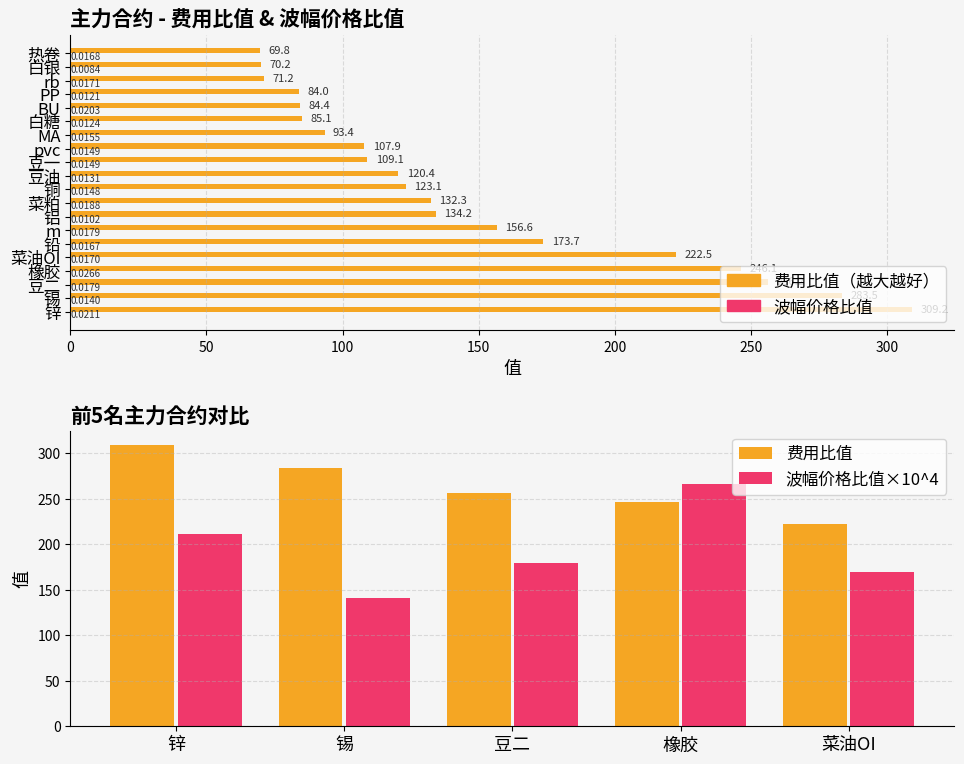

How many distinct data groups are displayed?

2